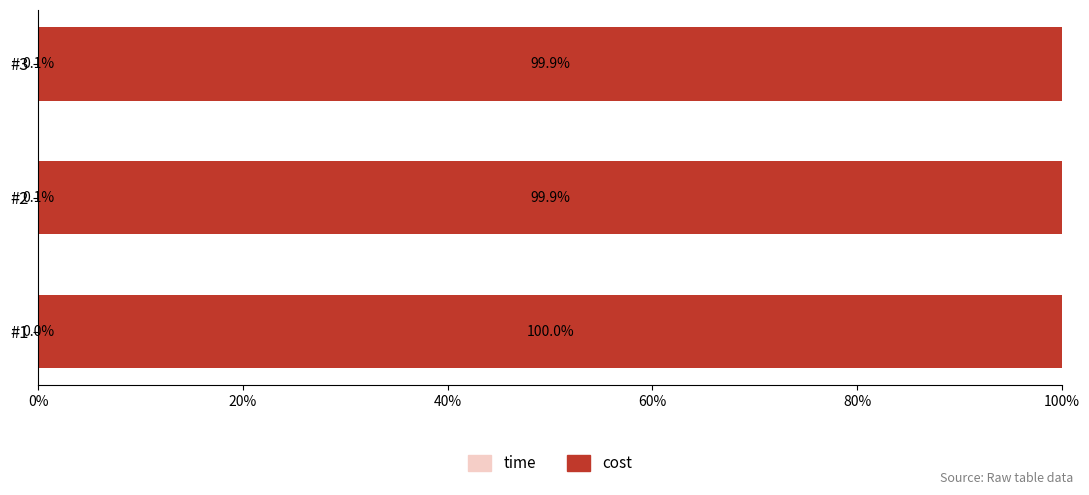

What is the total value across all series at #1?

100.0